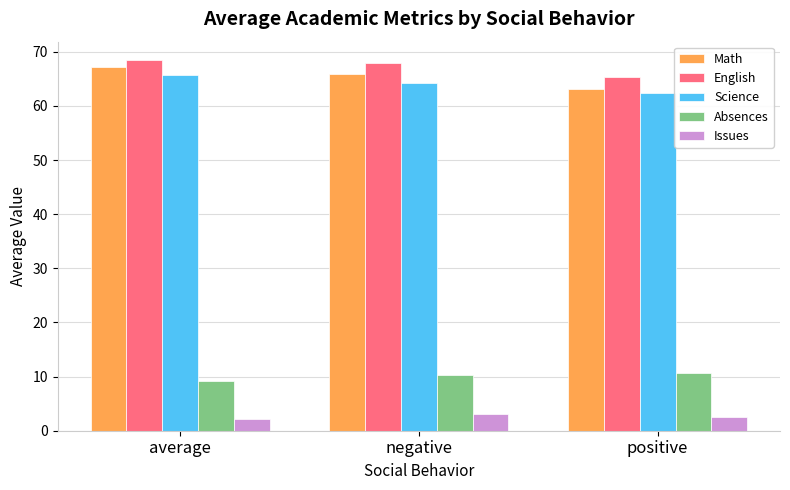

Which series has the largest total across all categories?

English